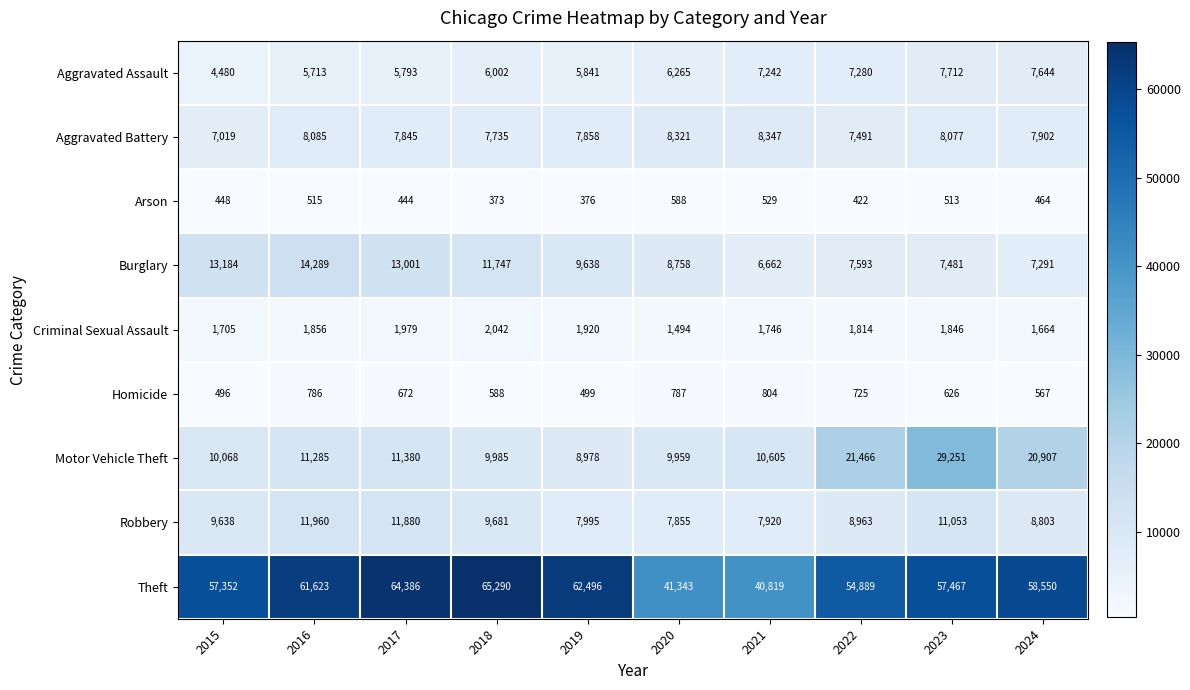

True or false: Arson has a value of 287 at 2022.

False